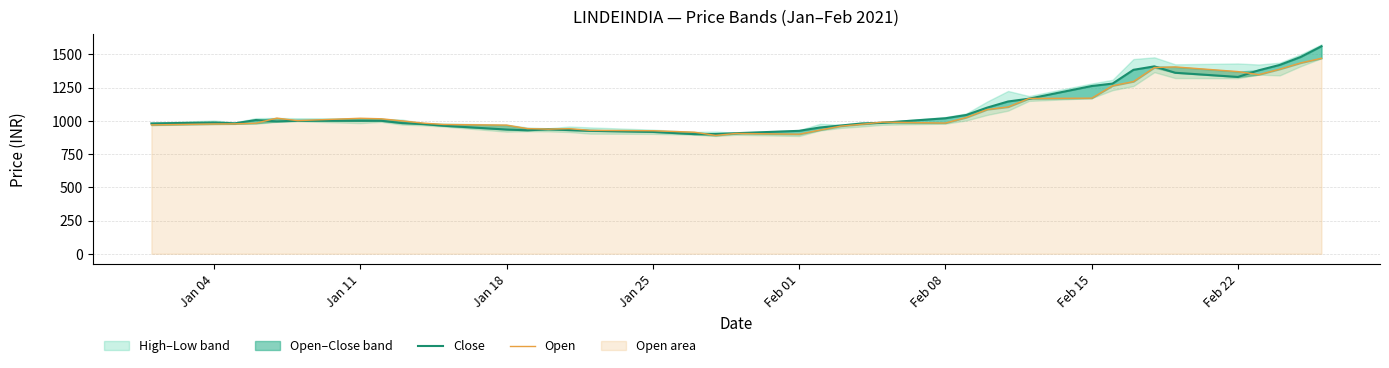

Is the value of Close at 8 greater than the value of Open at 22?

Yes